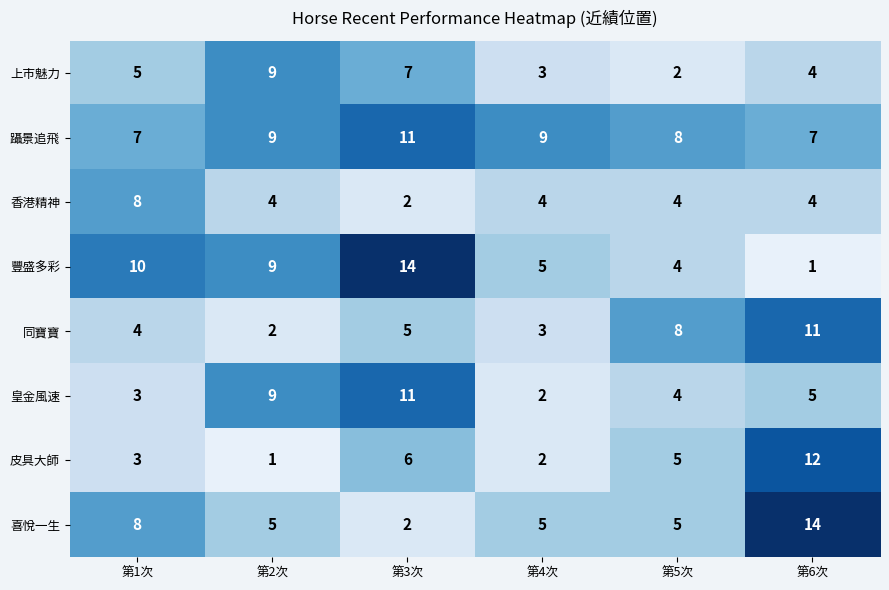

List the labels in order of 皮具大師 value, largest first.

第6次, 第3次, 第5次, 第1次, 第4次, 第2次